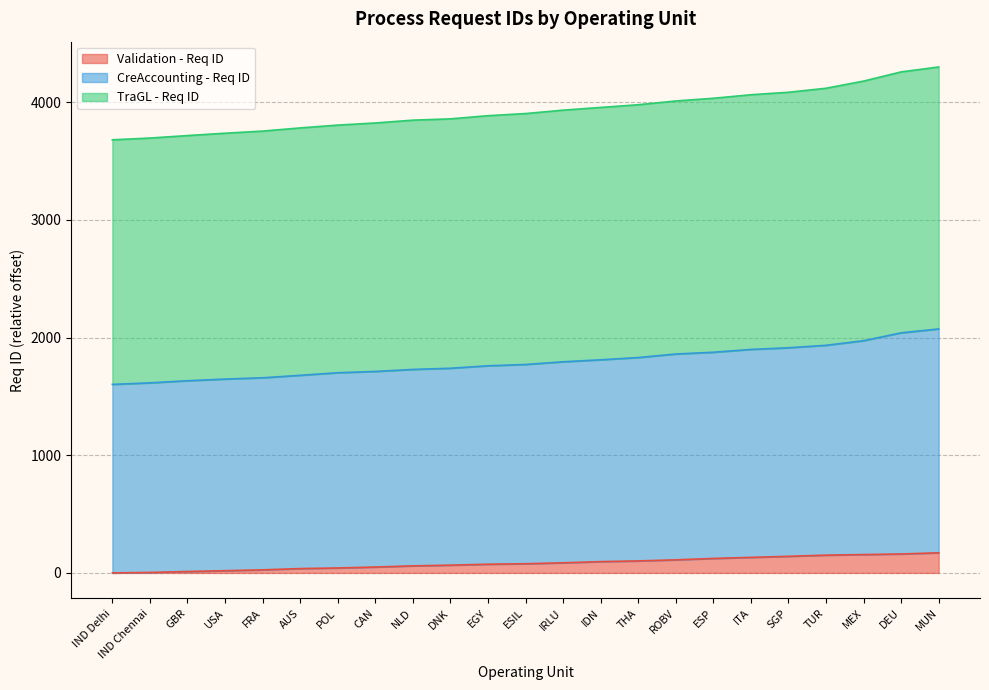

Where does the CreAccounting - Req ID series first go above 3903?

IRLU